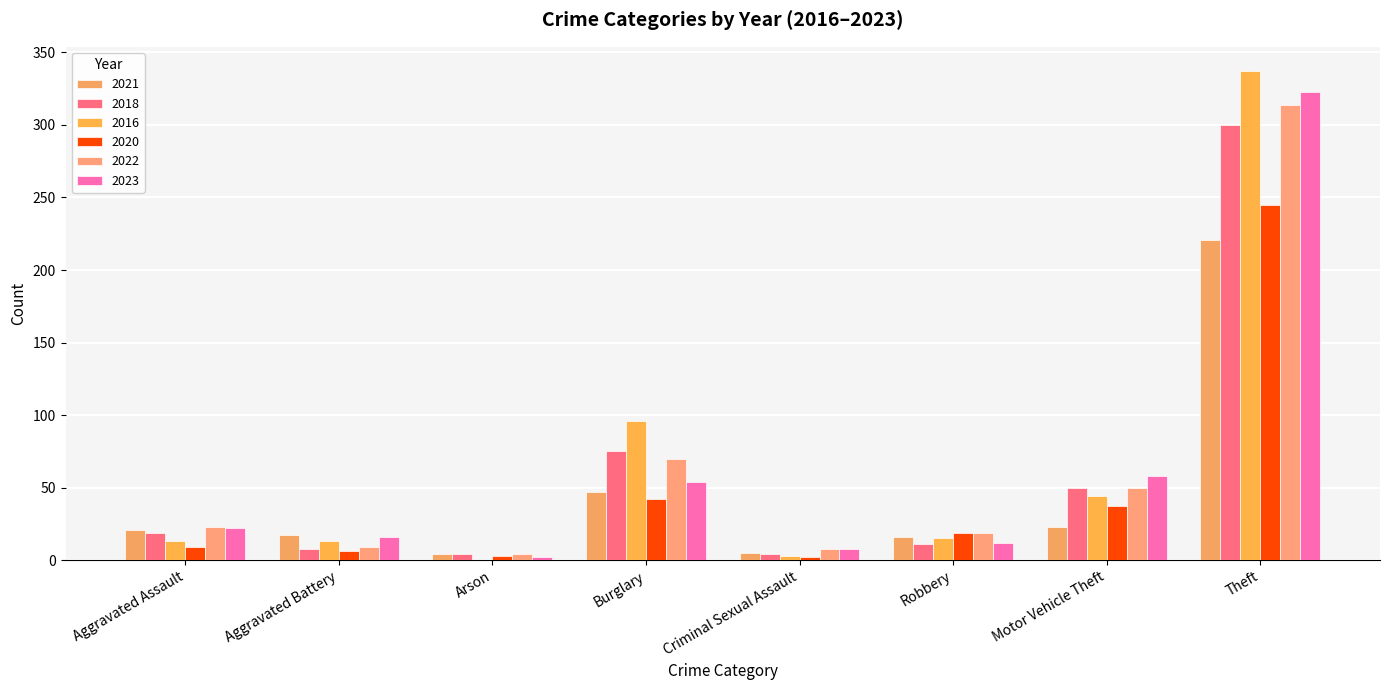

How many categories are shown in the chart?

8